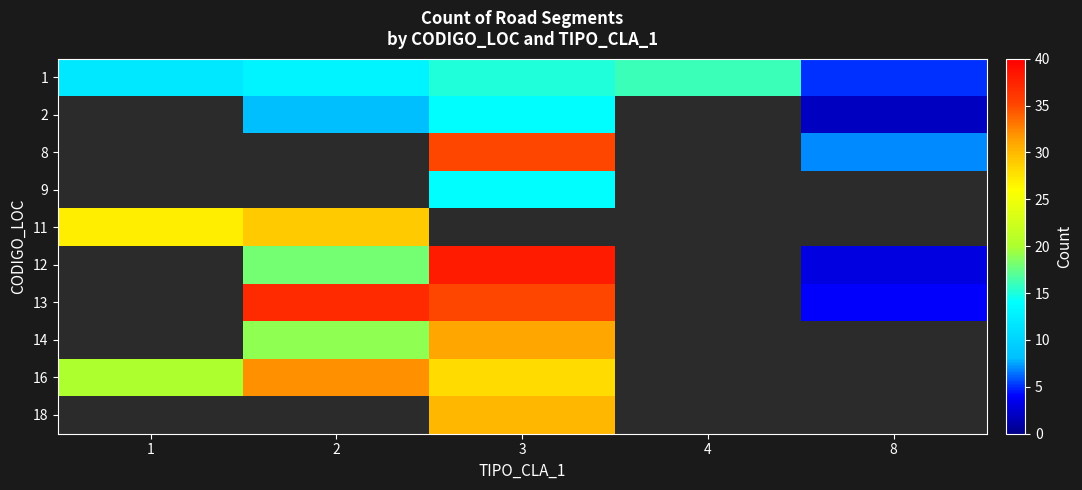

Rank the categories by 1 value from lowest to highest.

8, 1, 2, 3, 4